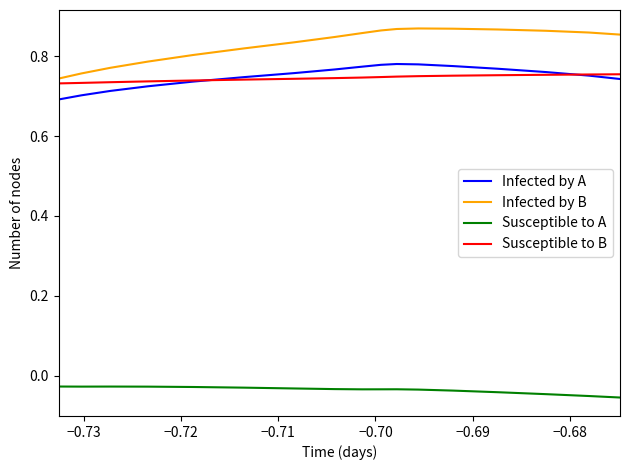

Which series has the widest spread of values?

Infected by B